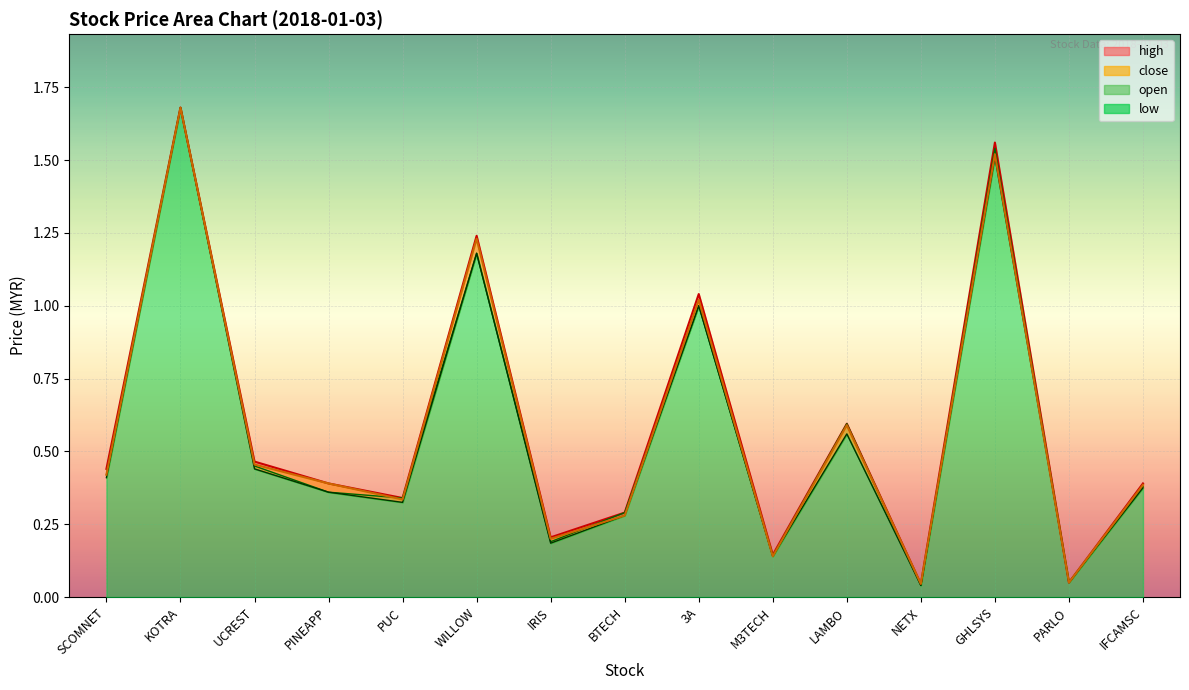

What is the greatest value displayed?

1.7